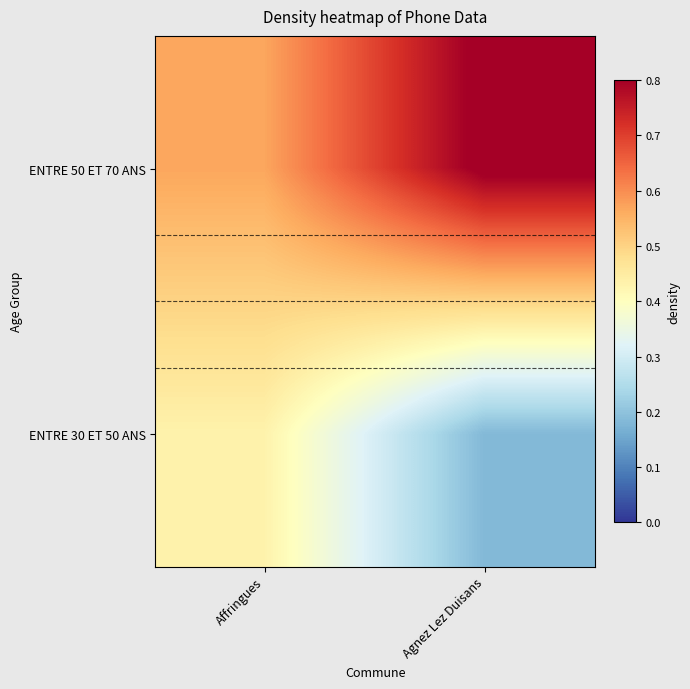

Count the number of data series in this chart.

2